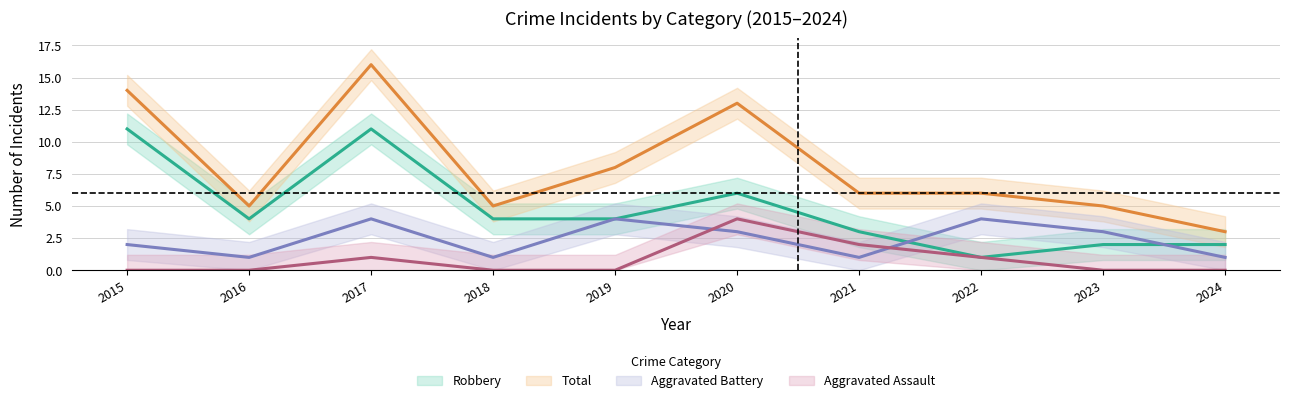

Does the chart display data point markers on the line(s)?

No